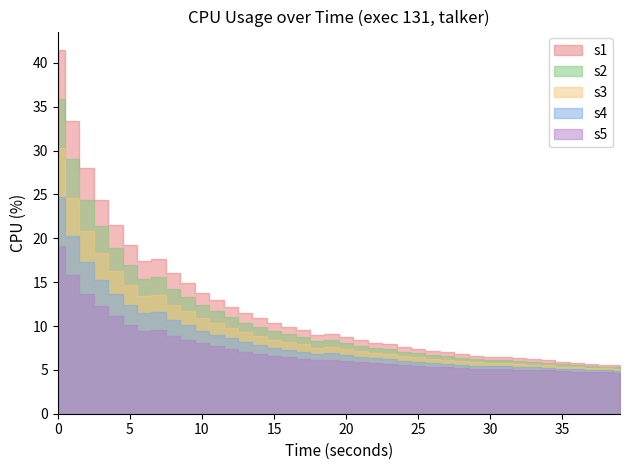

What is the greatest value displayed?

41.5